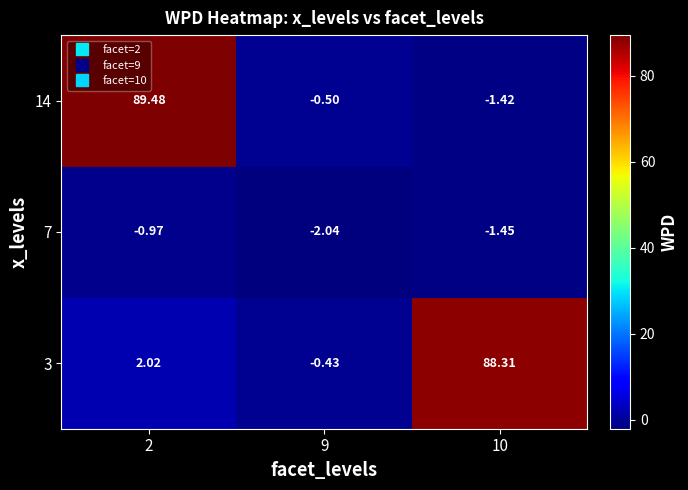

How many distinct data groups are displayed?

3